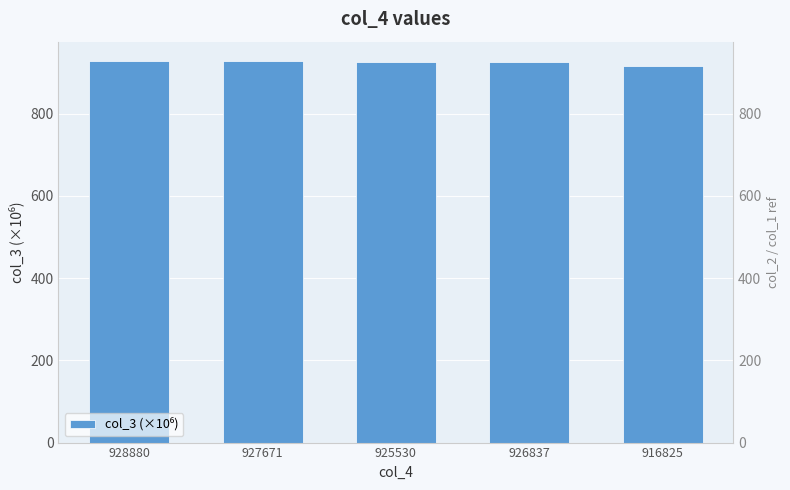

Reading left to right, what are all the values shown in this chart?

928880=928.9	927671=927.7	925530=925.5	926837=926.8	916825=916.8